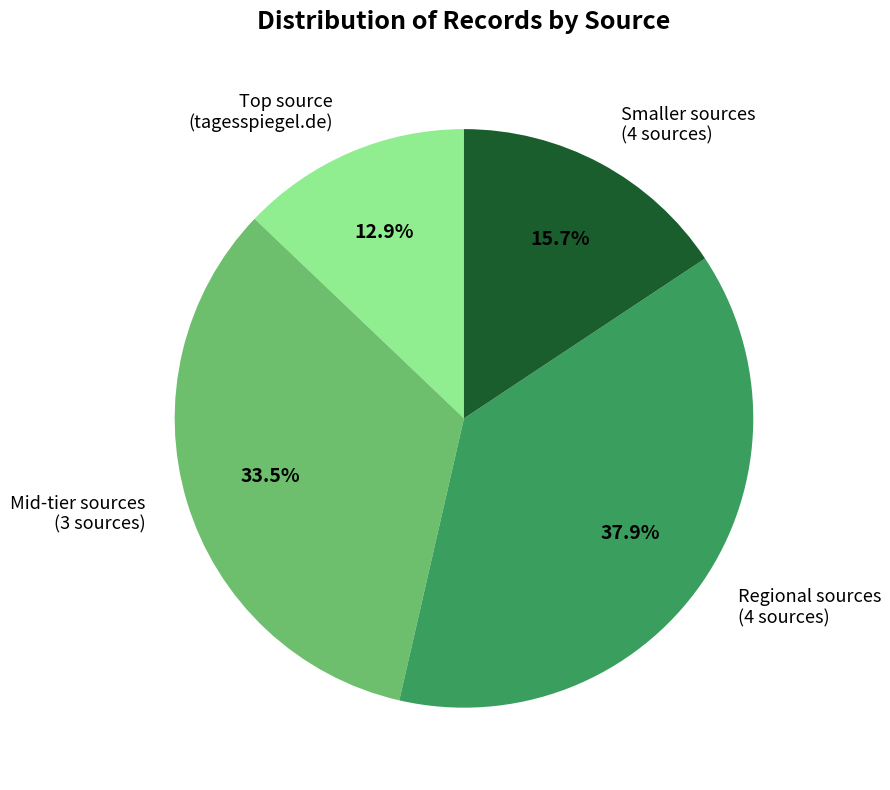

Combined, do Mid-tier sources (3 sources) and Smaller sources (4 sources) account for over 50%?

No